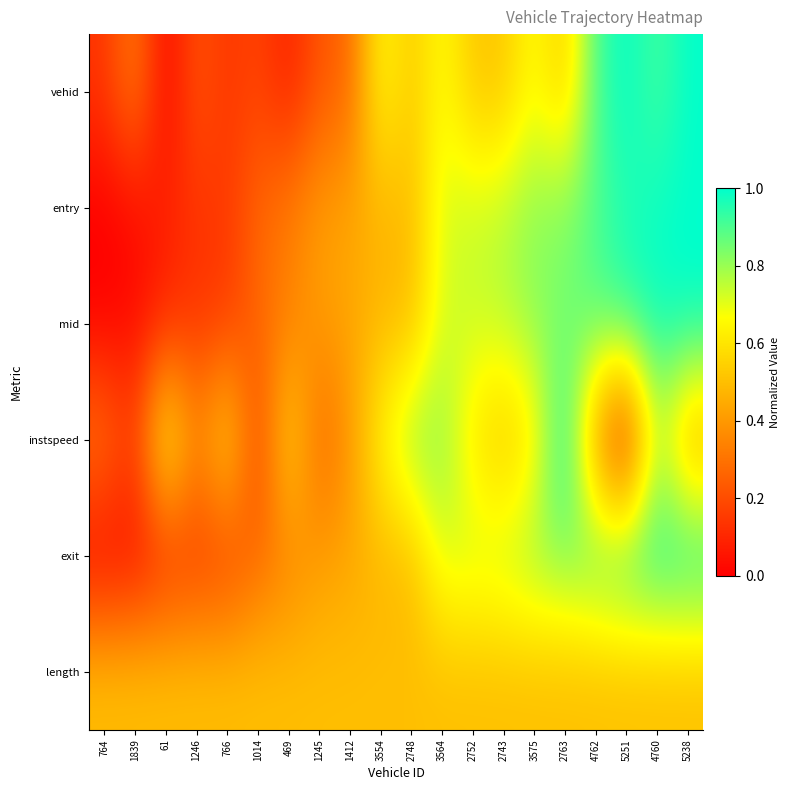

Rank the series at 4760 from lowest to highest value.

length, instspeed, vehid, exit, mid, entry